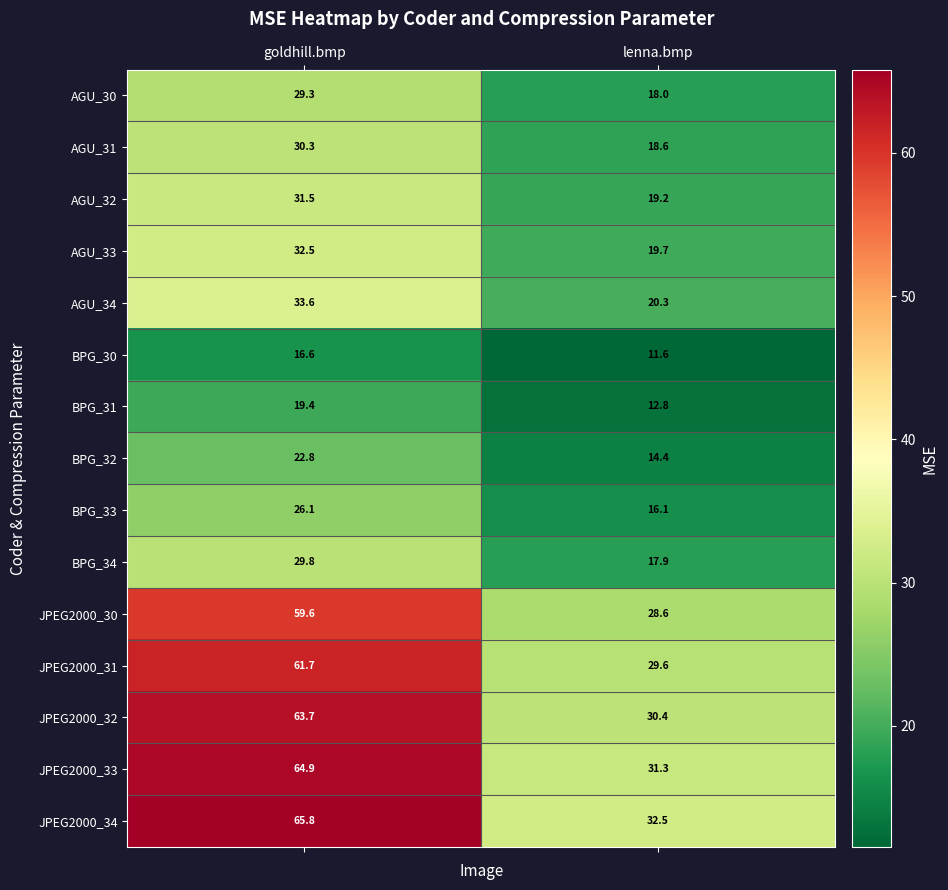

What is the difference between the highest and lowest values at goldhill.bmp?

49.2